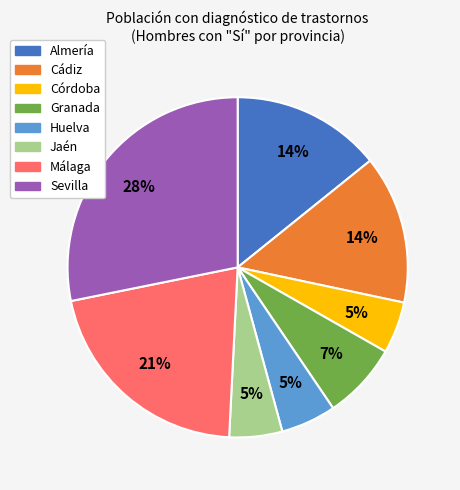

How many slices are in this pie chart?

8